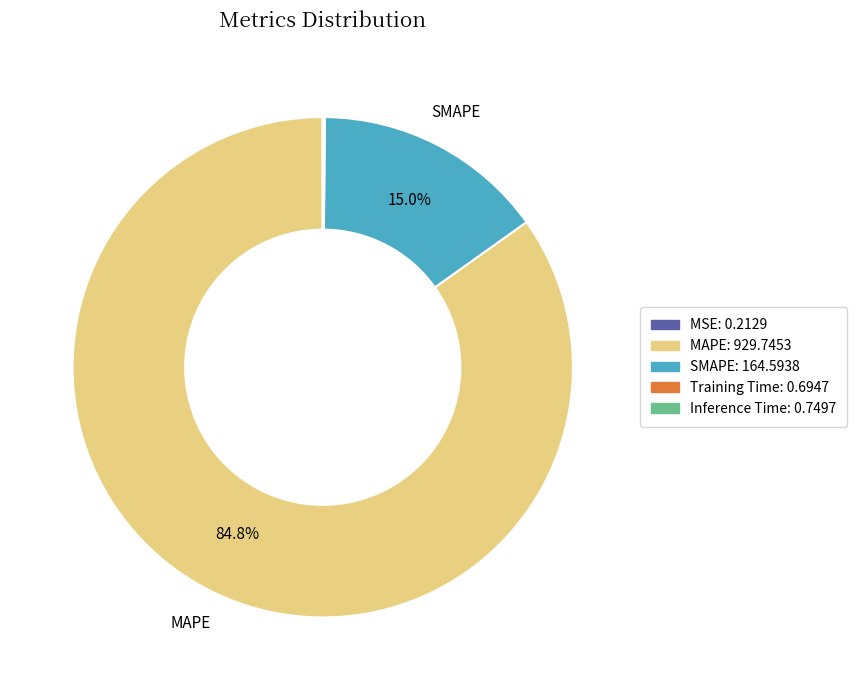

Is there a majority slice in this chart?

Yes